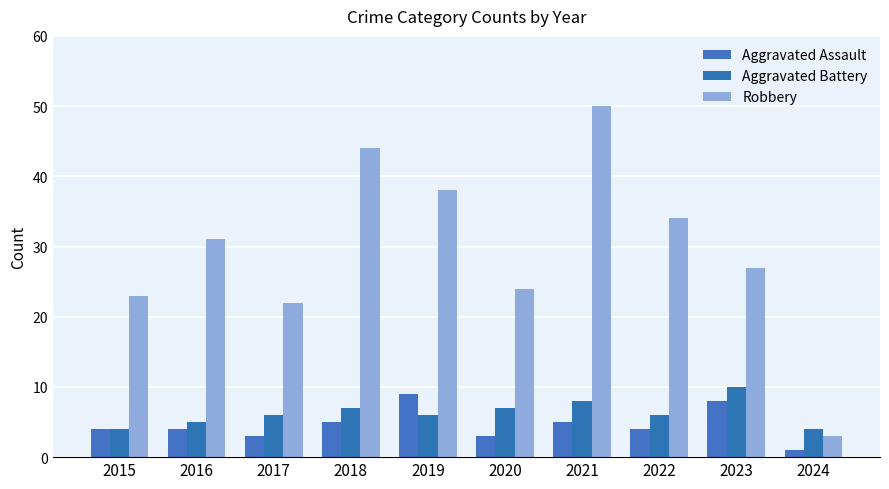

What is the value of the Aggravated Assault bar at the 10th from the left?

1